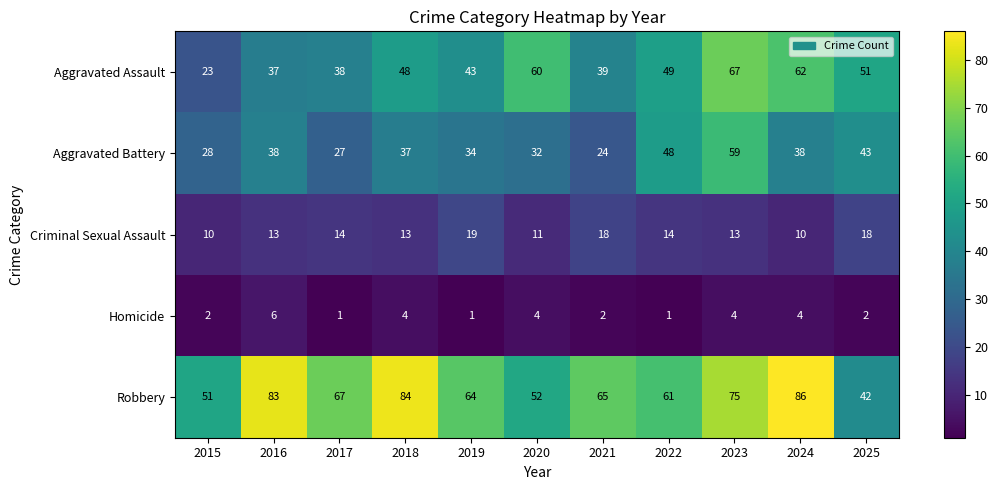

What is the difference between the highest and lowest values at 2021?

63